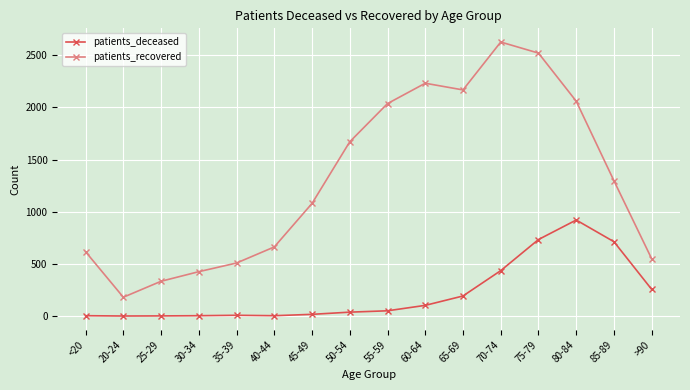

Between 80-84 and >90, which series saw the biggest shift?

patients_recovered